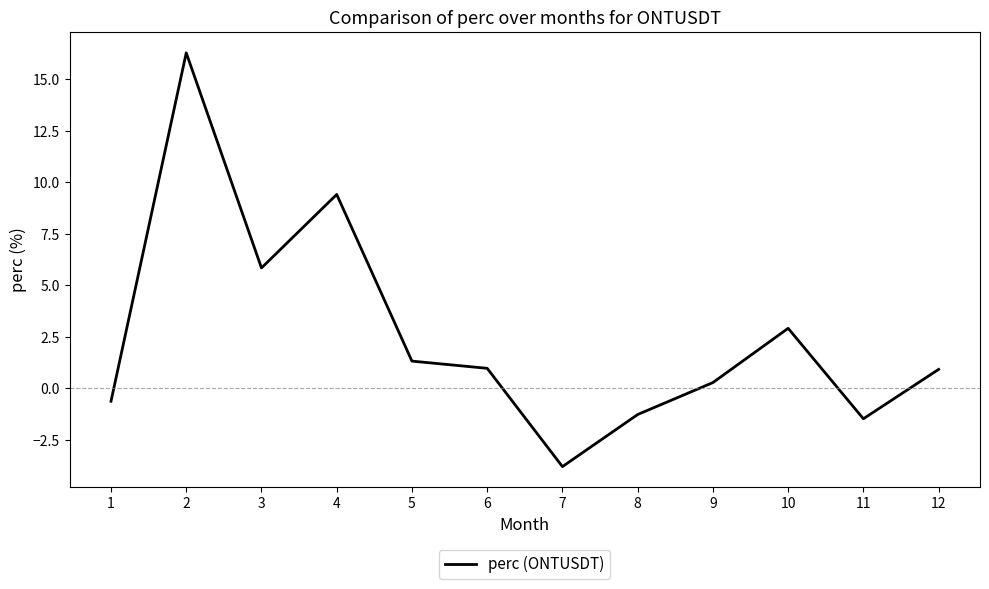

Which has a higher value, 4 or 10?

4